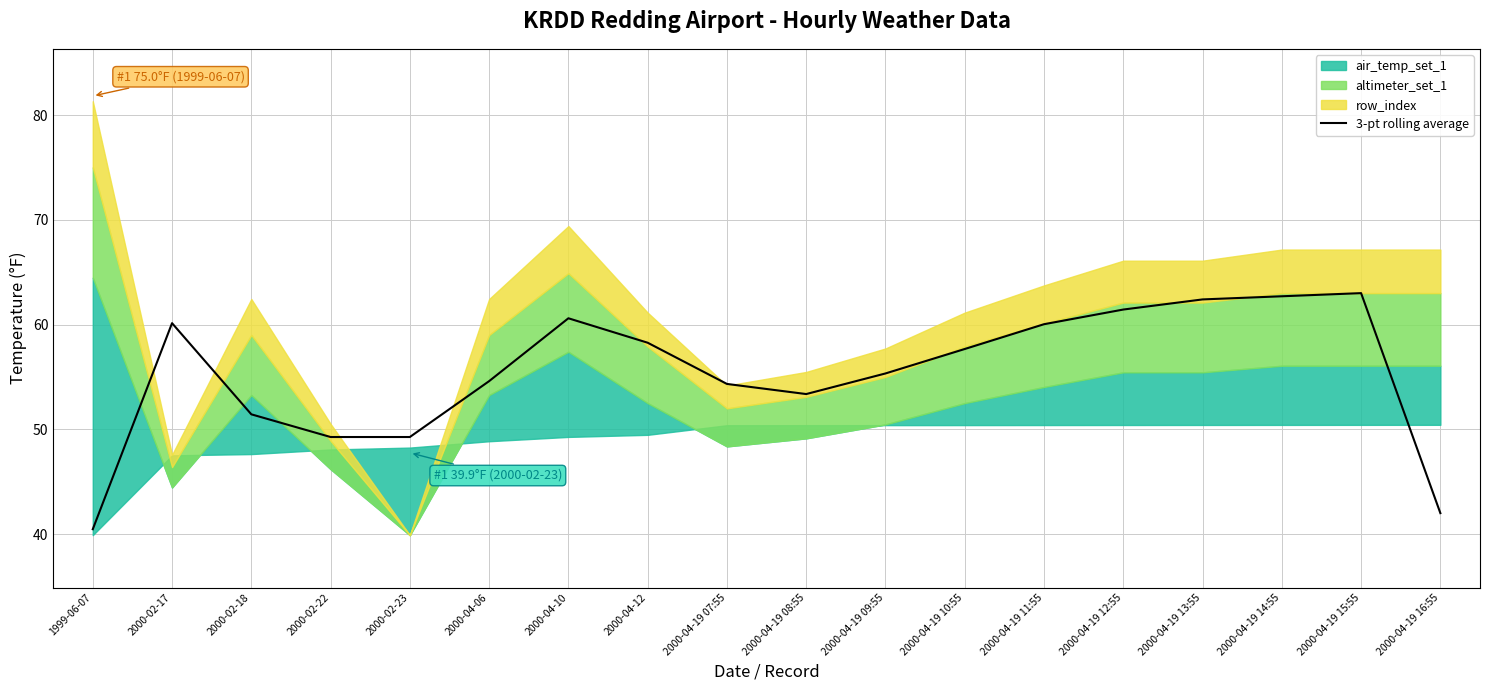

List the labels in order of value, largest first.

2000-04-19 15:55, 2000-04-19 14:55, 2000-04-19 13:55, 2000-04-19 12:55, 2000-04-10, 2000-02-17, 2000-04-19 11:55, 2000-04-12, 2000-04-19 10:55, 2000-04-19 09:55, 2000-04-06, 2000-04-19 07:55, 2000-04-19 08:55, 2000-02-18, 2000-02-22, 2000-02-23, 2000-04-19 16:55, 1999-06-07